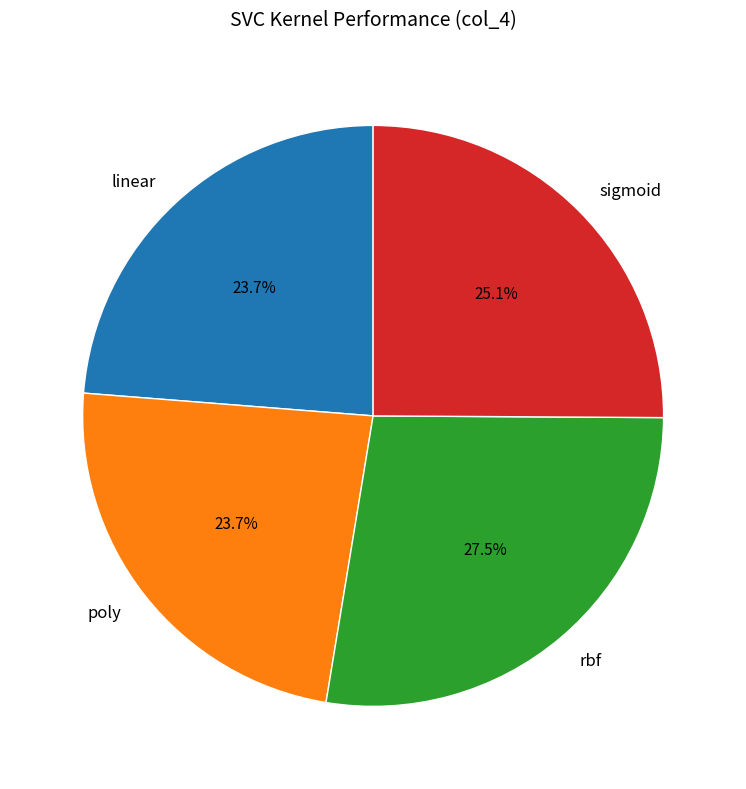

To the nearest percent, what is the difference between the largest and smallest slice percentages?

4%